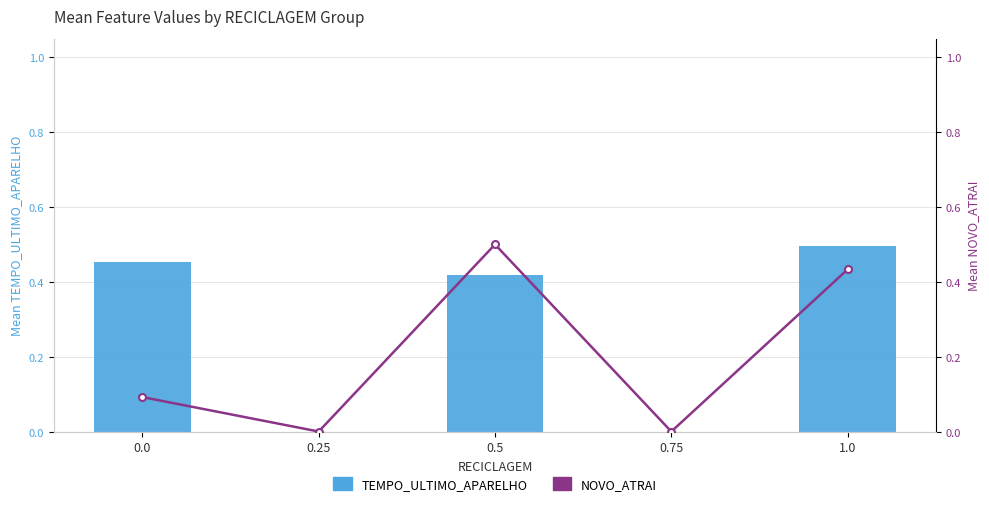

List the series in order of their overall mean, highest first.

TEMPO_ULTIMO_APARELHO, NOVO_ATRAI